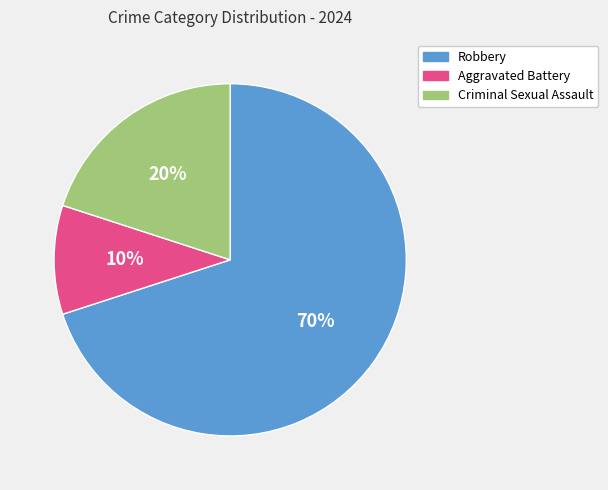

True or false: Robbery accounts for 70% of the total.

True